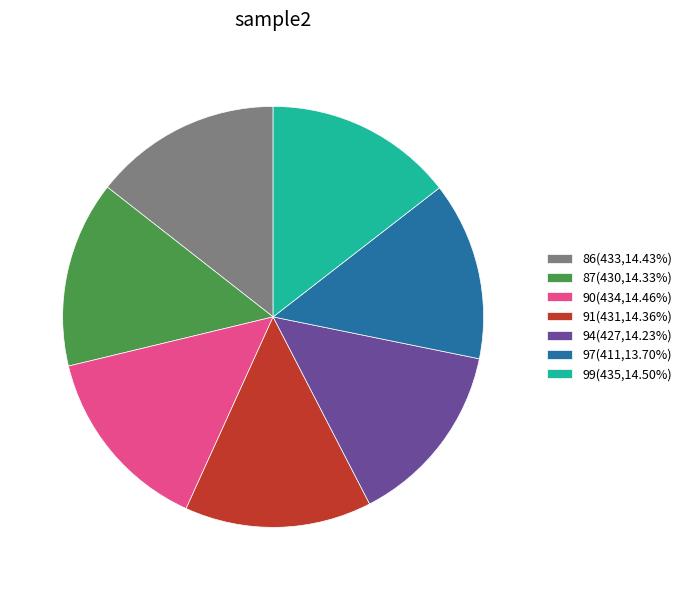

Does any single category account for the majority?

No